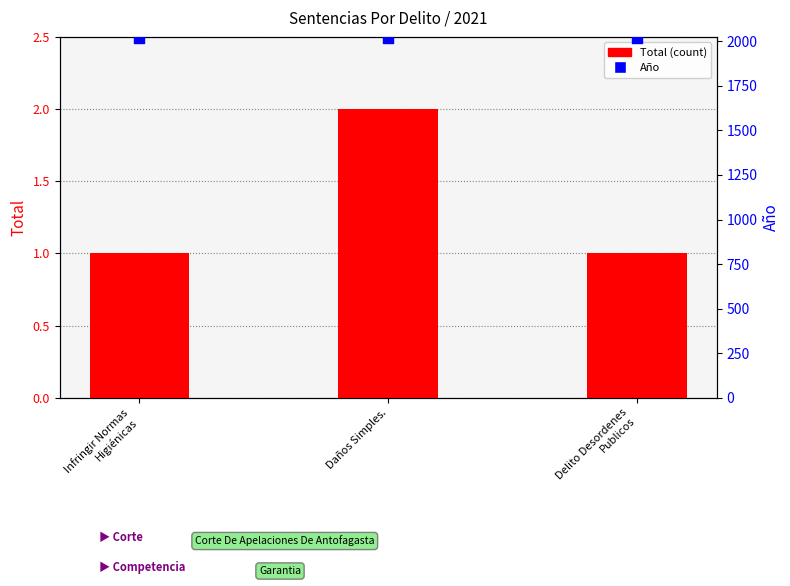

What are all the series names shown in the legend?

Total (count), Año